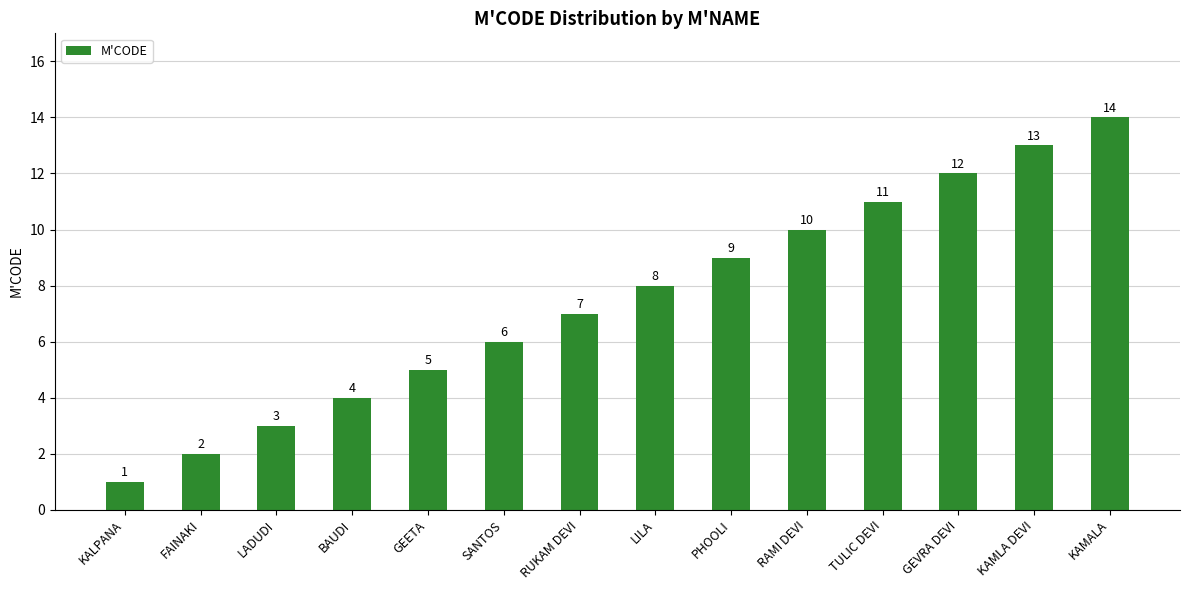

Approximately how many times larger is the value at PHOOLI compared to GEETA?

1.8